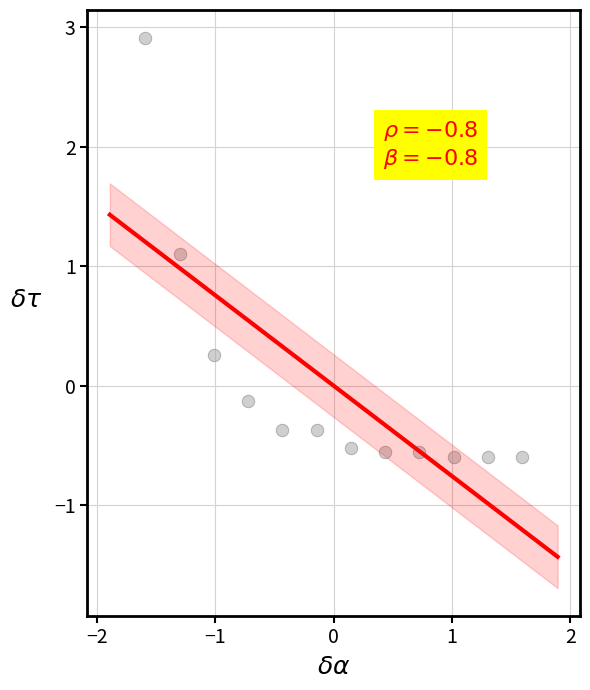

What Y value in the scatter plot is closest to 1?

1.1